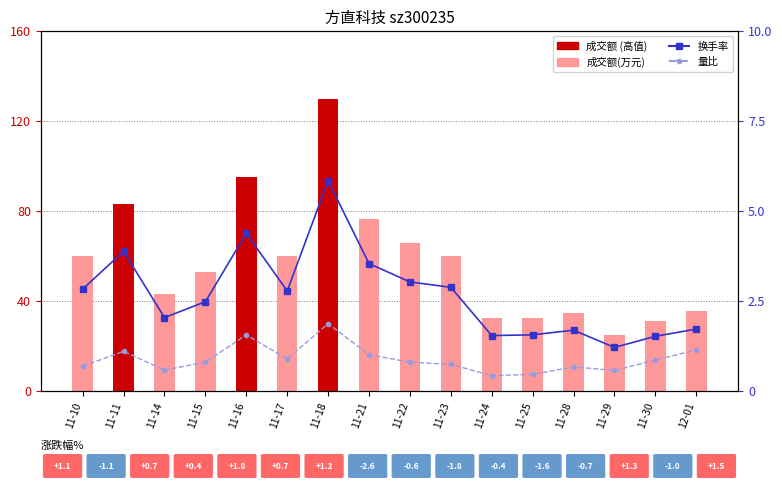

What is the approximate value of 成交额(万元) at 11-11?

82.9